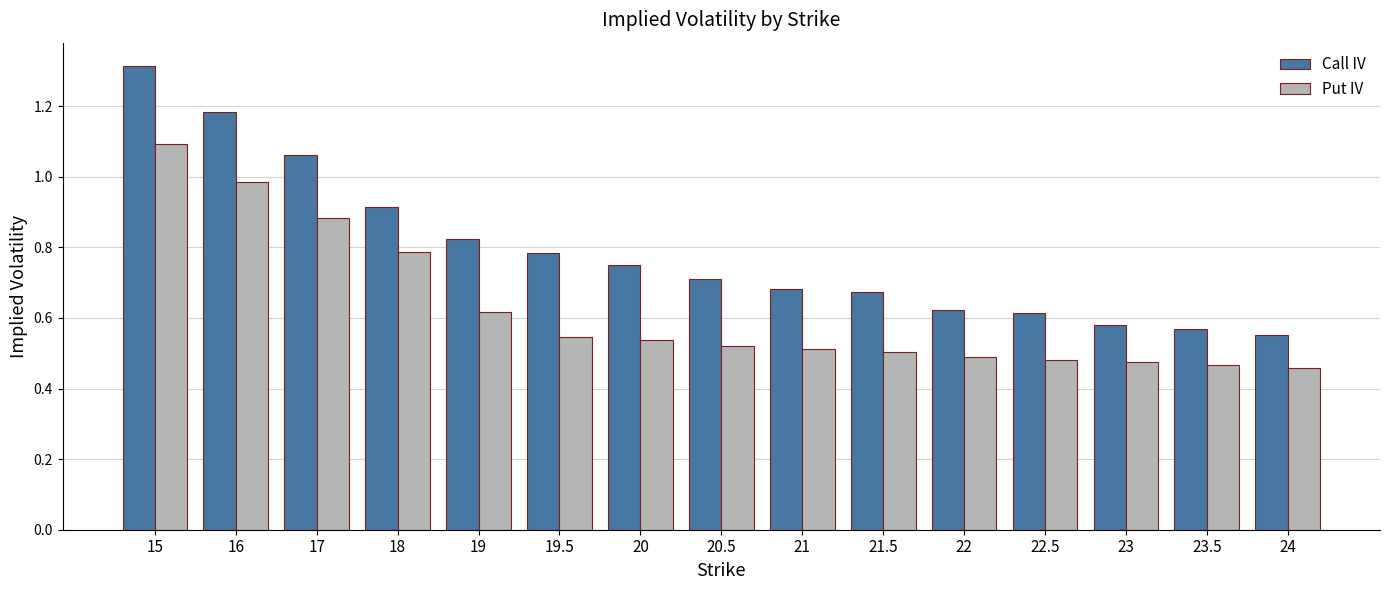

How many distinct data groups are displayed?

2